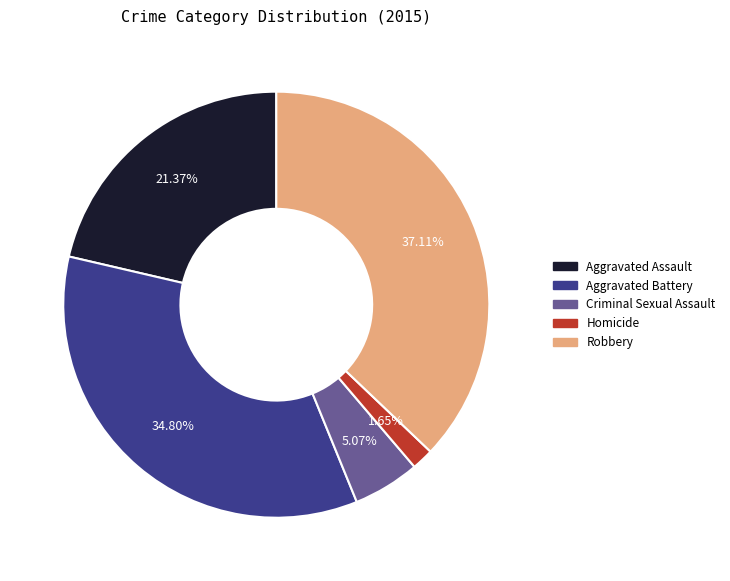

Between Homicide and Criminal Sexual Assault, which is larger?

Criminal Sexual Assault